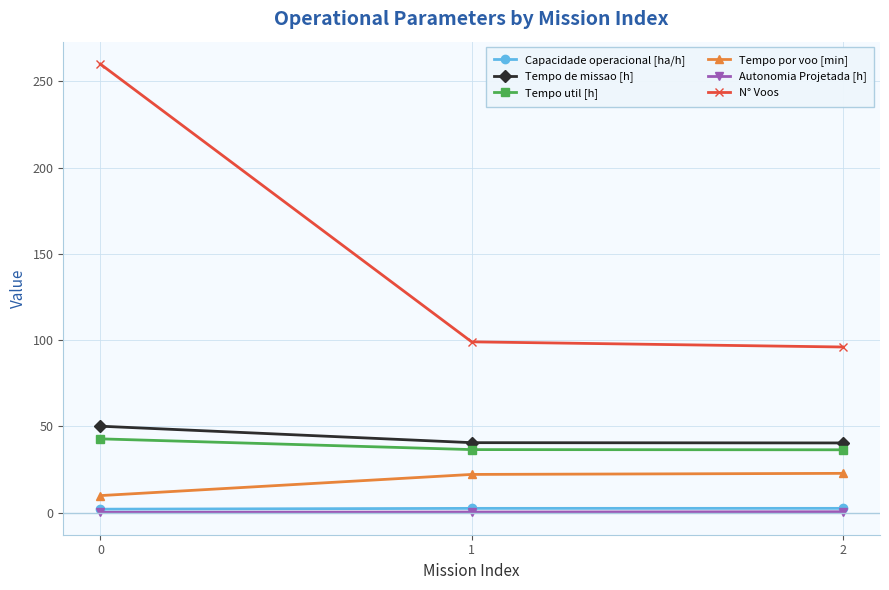

Is it true that Tempo util [h] equals 36.4 at 2?

True